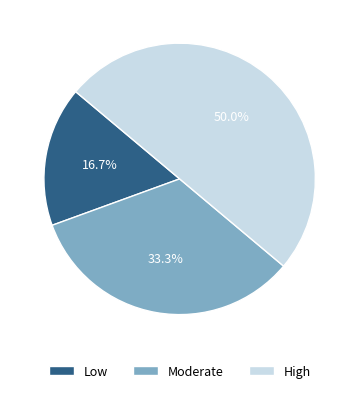

Rank the categories by value from lowest to highest.

Low, Moderate, High